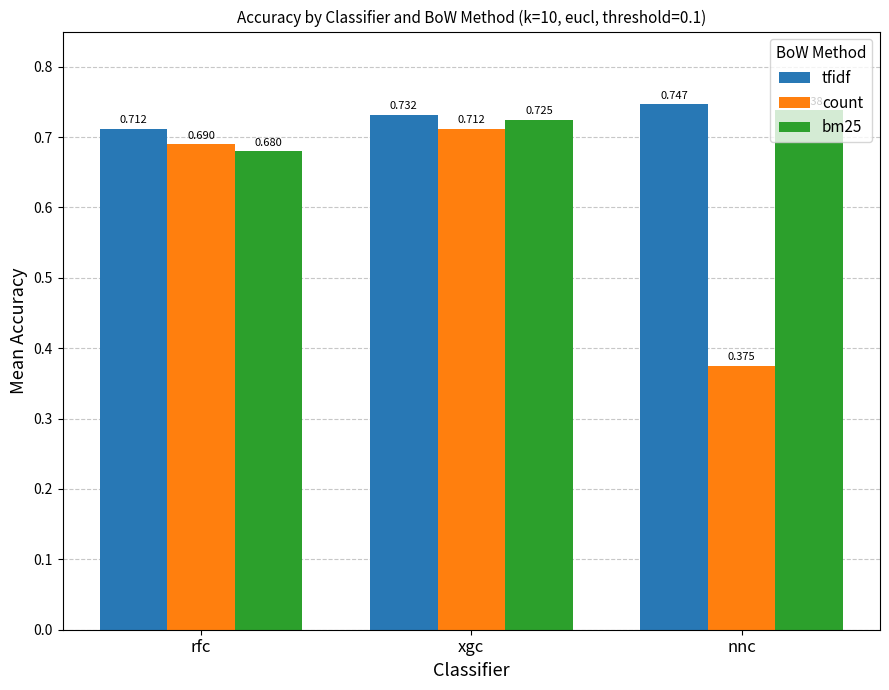

What is the label of the 2nd bar from the left?

xgc